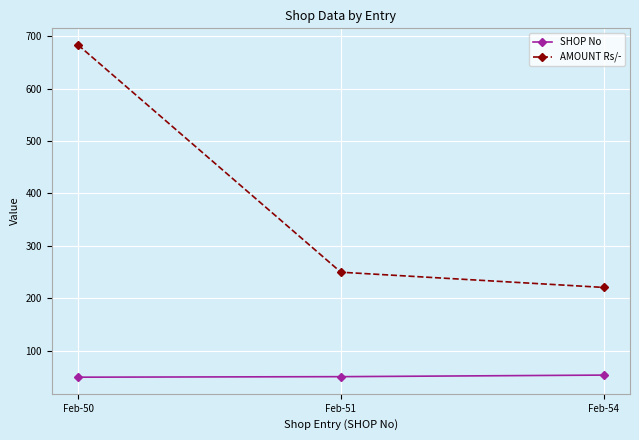

Rank the series by their average value, from highest to lowest.

AMOUNT Rs/-, SHOP No